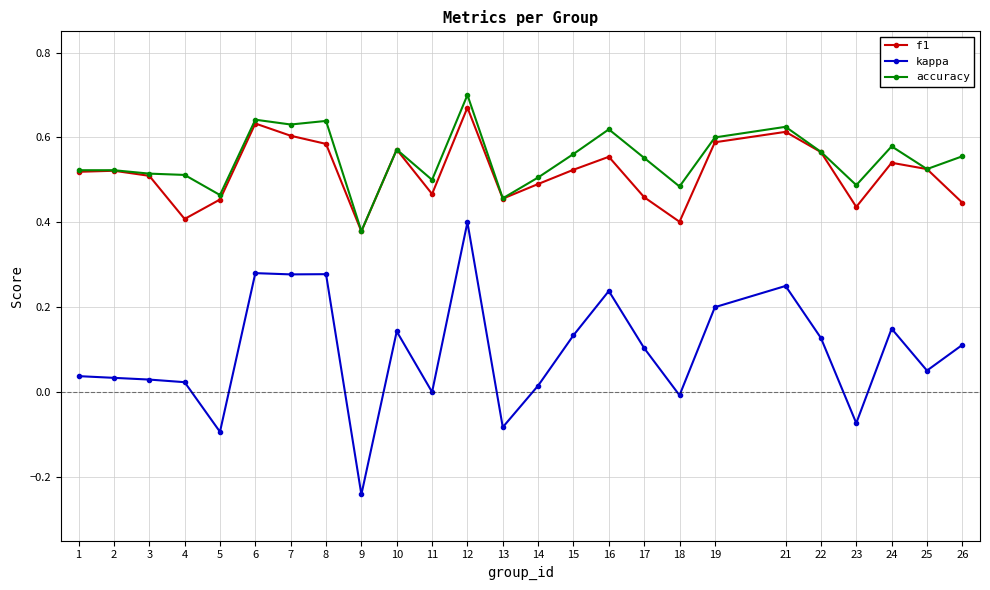

True or false: kappa and f1 intersect in this chart.

False